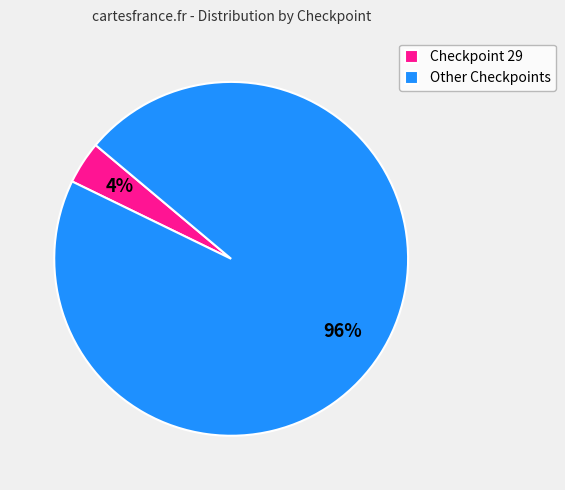

Is it true that Checkpoint 29 is 4% of the pie?

True